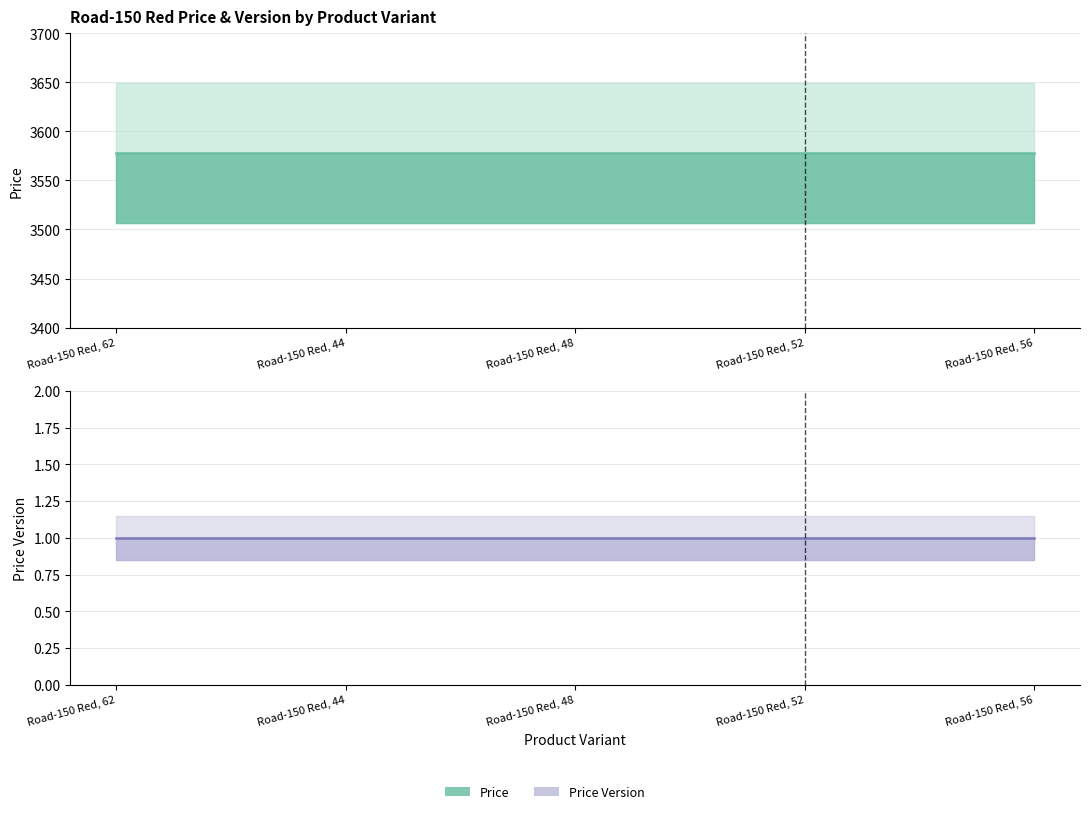

Reading left to right, transcribe all the data shown in this chart.

Price: 3578.3	3578.3	3578.3	3578.3	3578.3
Price Version: 1.0	1.0	1.0	1.0	1.0